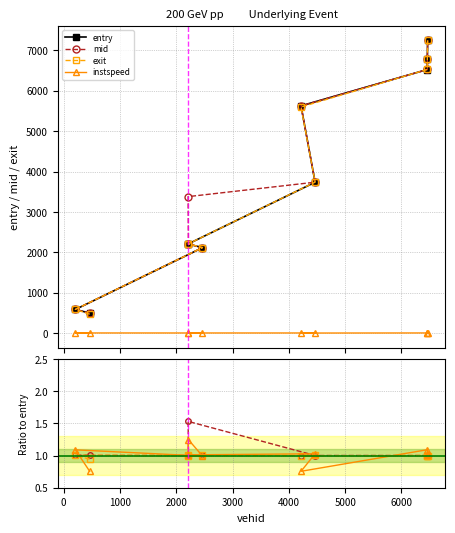

Which series has the largest total across all categories?

mid